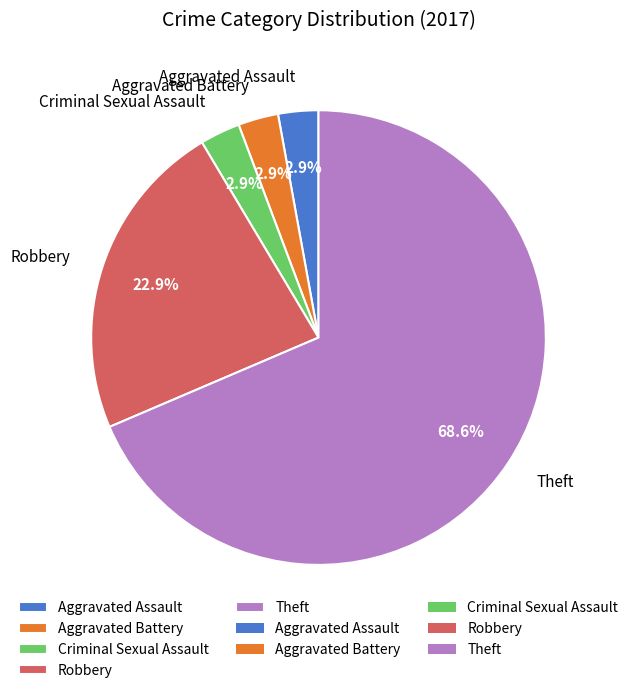

Do Theft and Aggravated Battery together represent more than half of the pie?

Yes